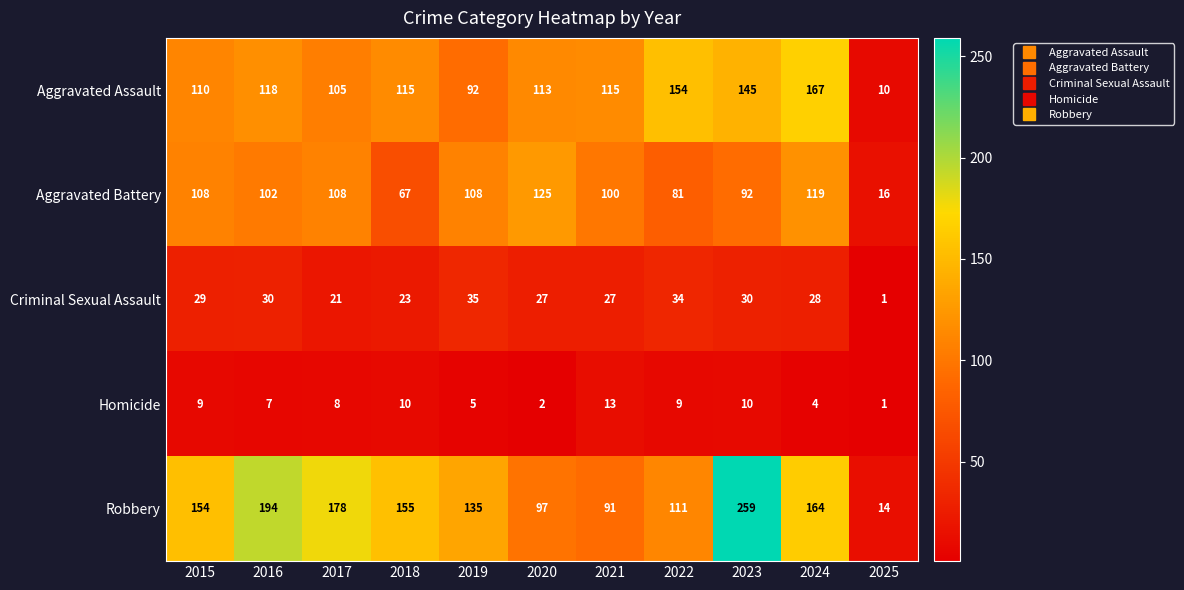

What value does the Homicide series have at 2022?

9